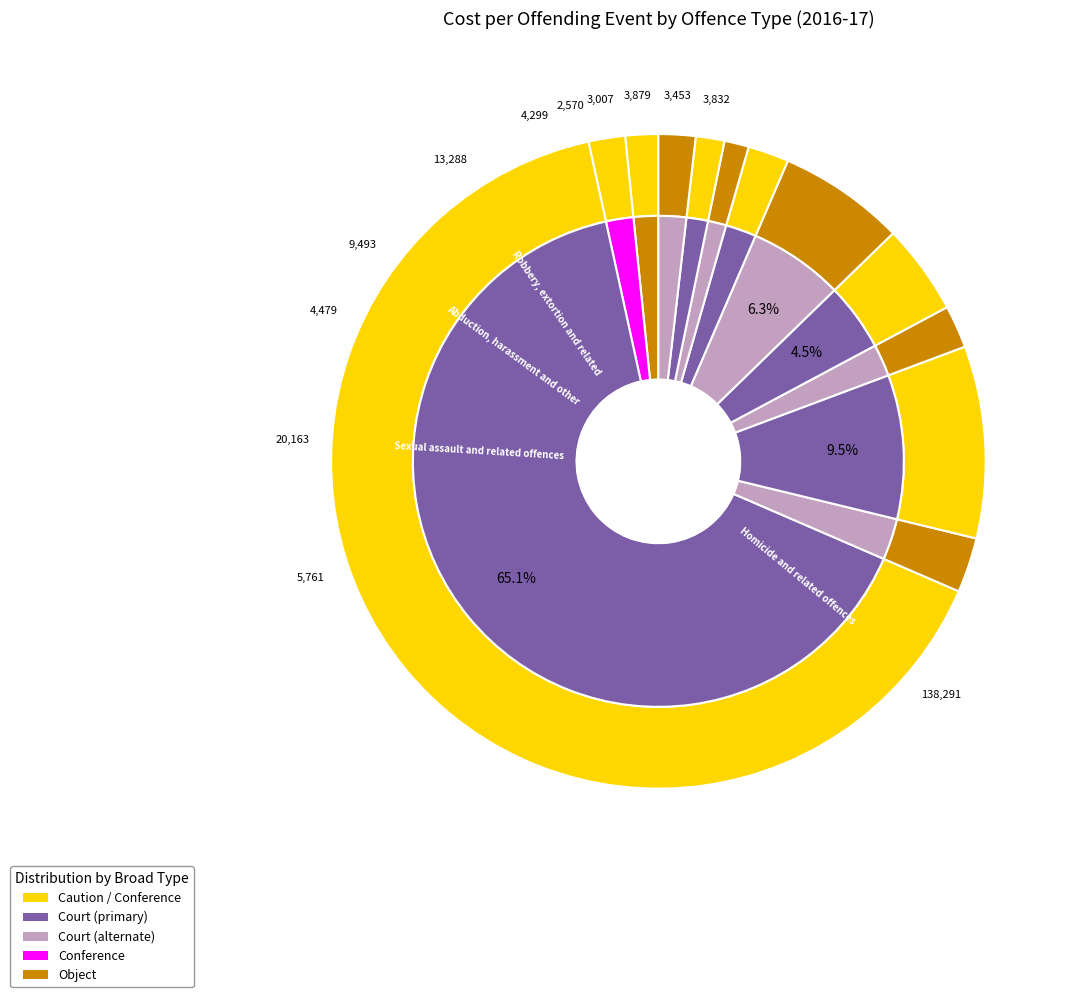

To the nearest percent, what percentage of the pie is Unlawful entry with intent/burglary?

2%